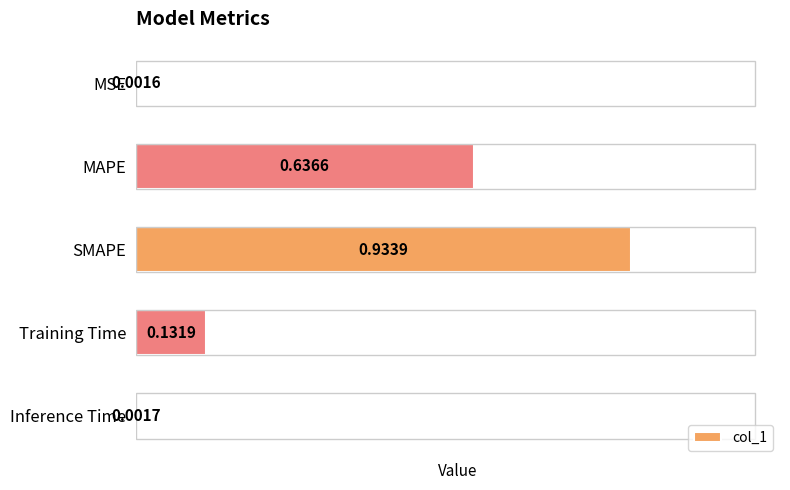

What is the difference between the maximum and second lowest values?

0.9